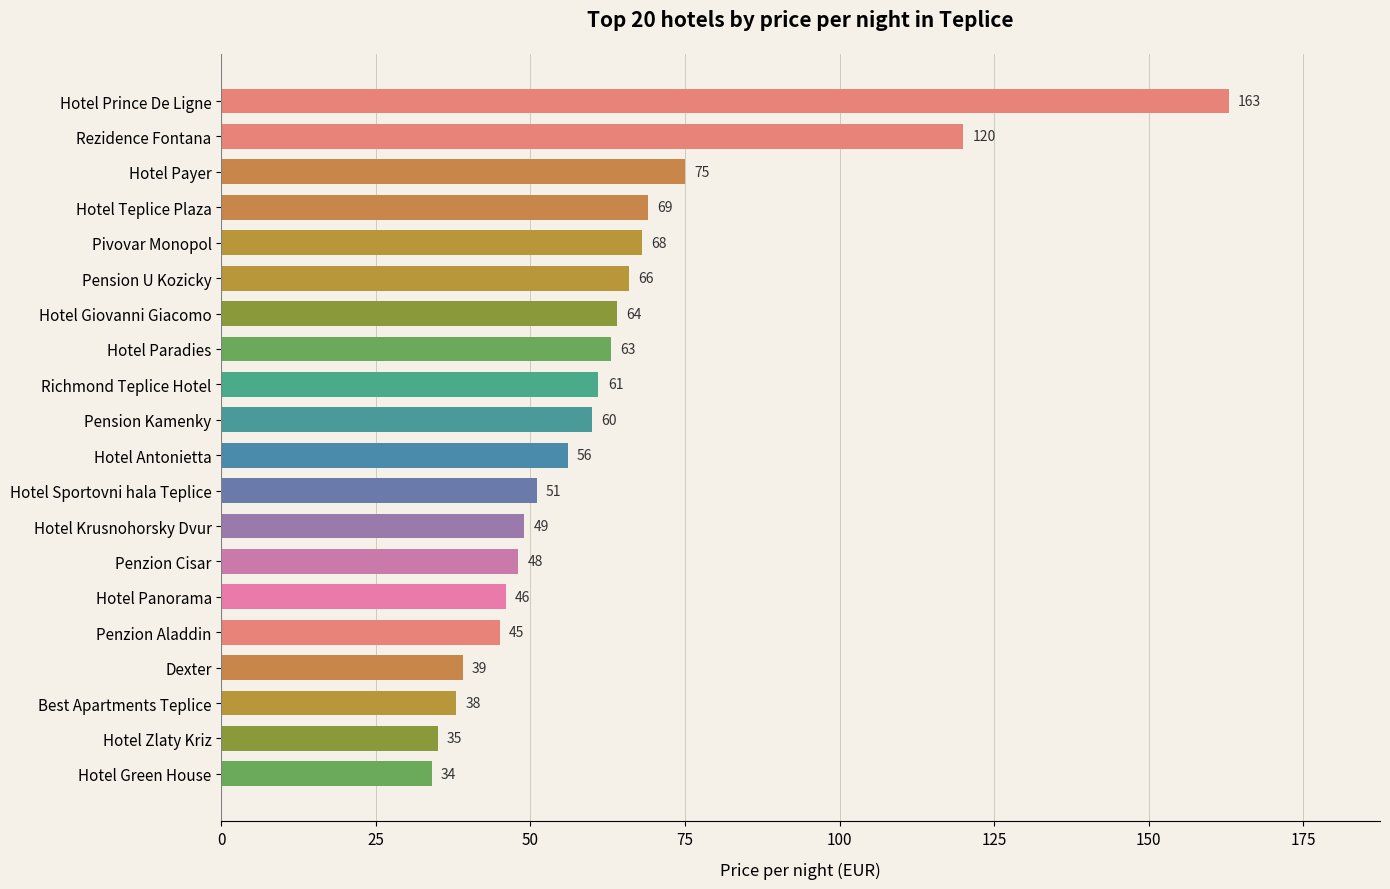

The value at Dexter is 39. True or false?

True